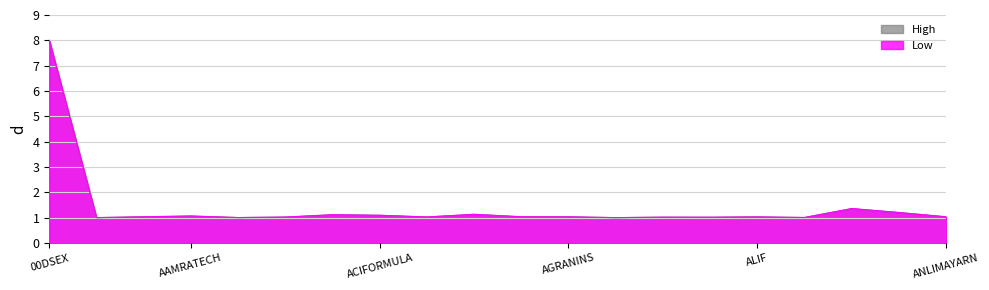

What is the sum of all High values?

28.2